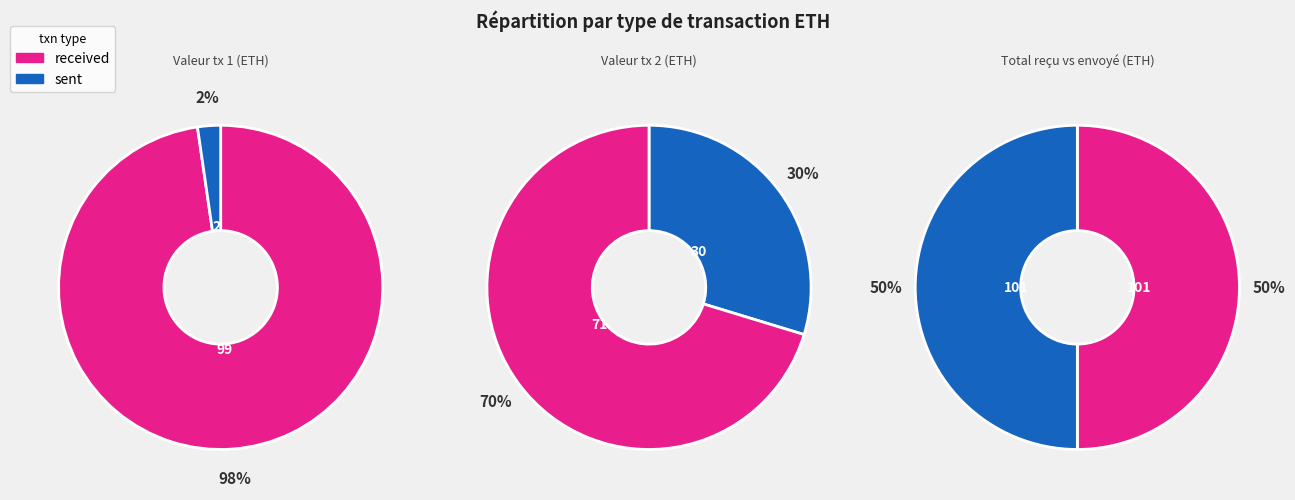

The received slice represents 98% of the pie. True or false?

True